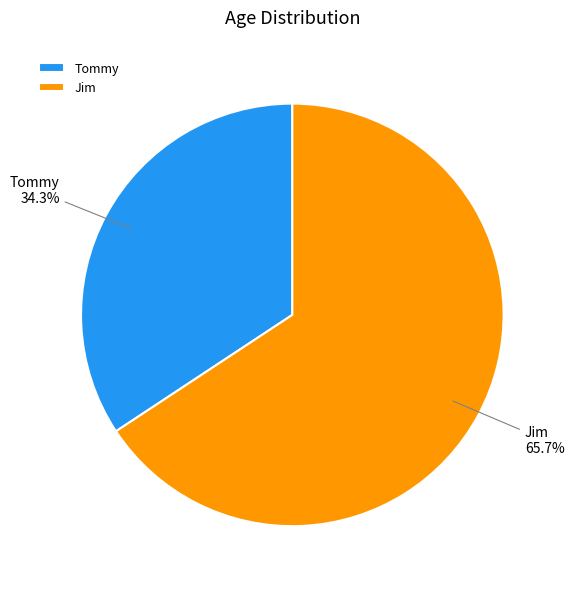

To the nearest percent, what is the difference between the largest and smallest slice percentages?

31%